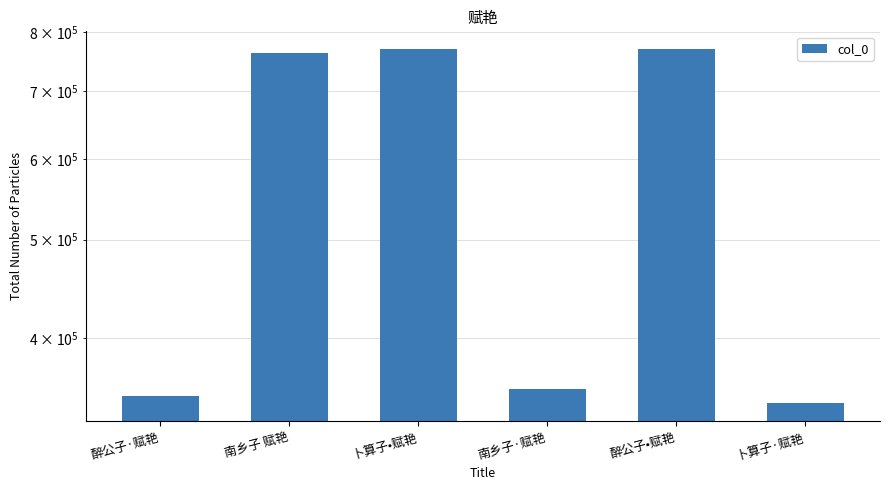

What is the difference between the maximum and minimum values?

425006